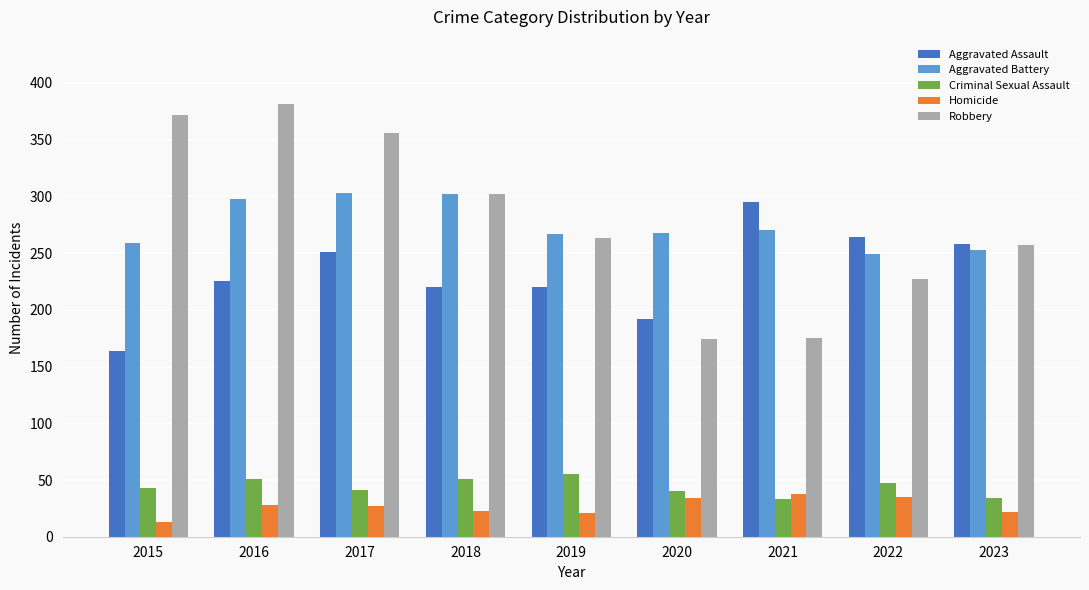

What is the approximate value of Criminal Sexual Assault at 2016?

51